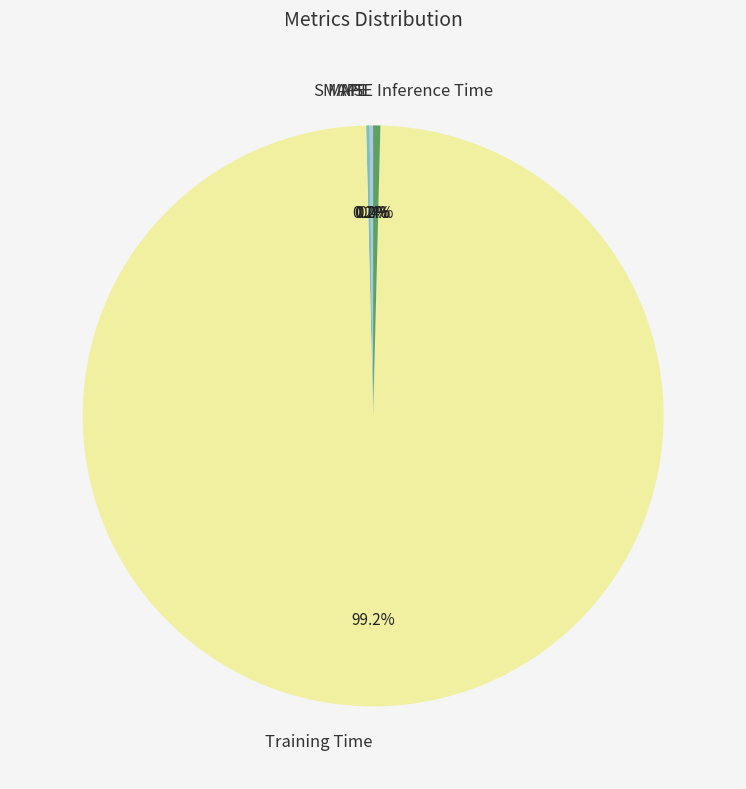

Does SMAPE represent more than half of the total?

No